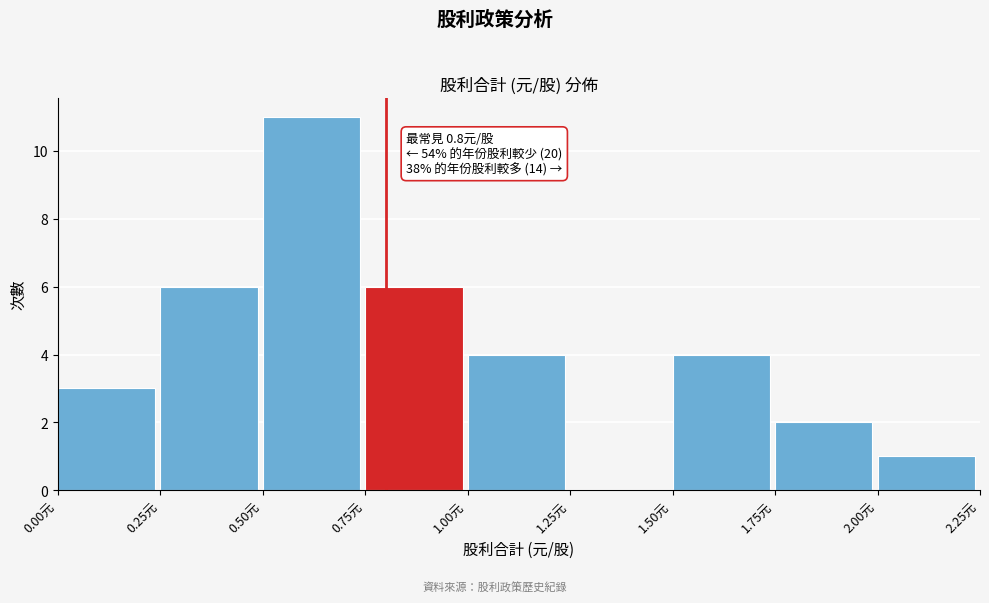

Which range on the x-axis has the tallest bar?

0.50 to 0.75